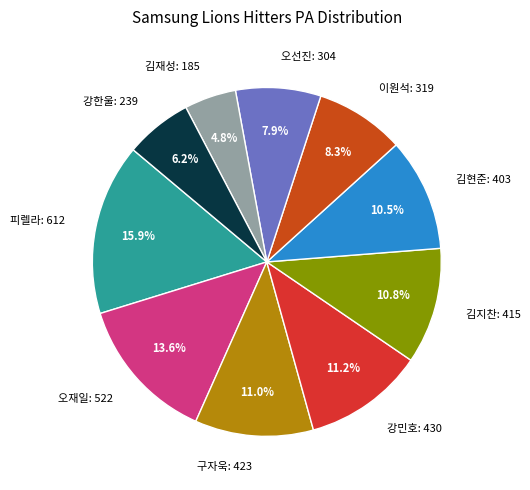

The 강한울 slice represents 1% of the pie. True or false?

False